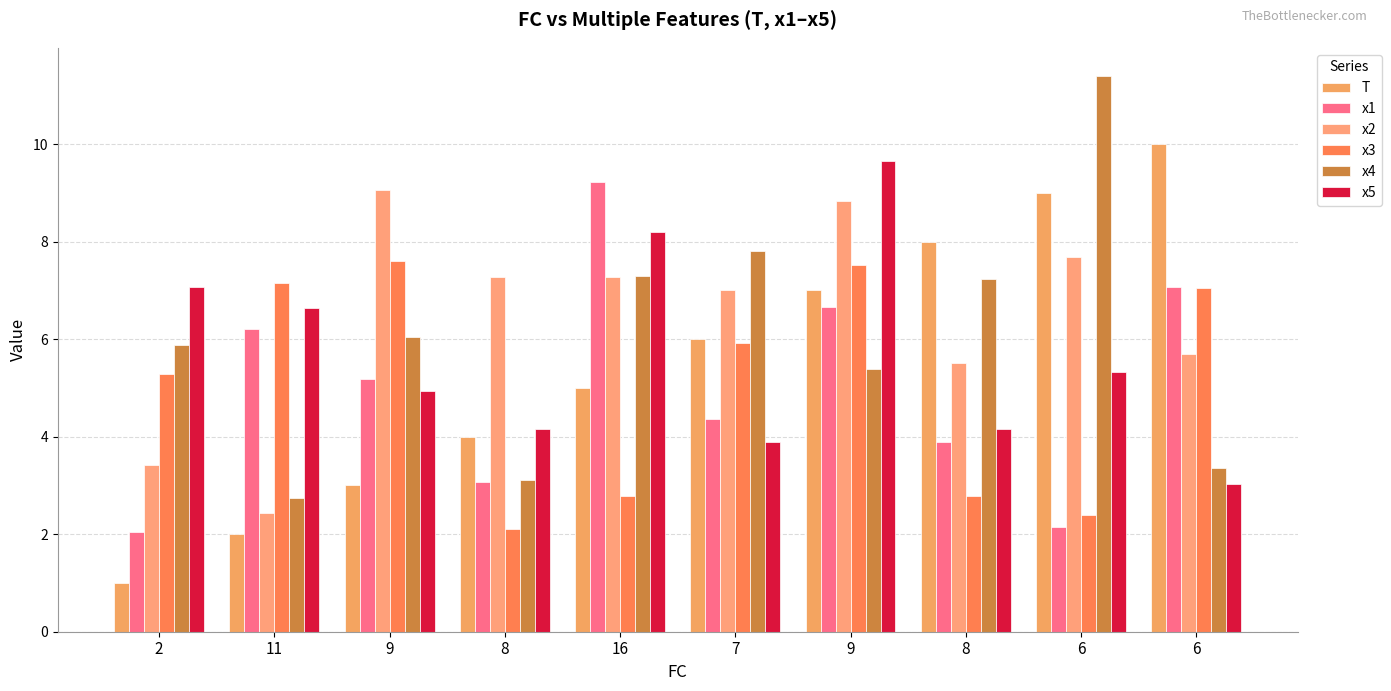

Reading right to left, list all the values displayed in this chart.

T: 10.0	9.0	8.0	7.0	6.0	5.0	4.0	3.0	2.0	1.0
x1: 7.1	2.1	3.9	6.7	4.4	9.2	3.1	5.2	6.2	2.0
x2: 5.7	7.7	5.5	8.8	7.0	7.3	7.3	9.1	2.4	3.4
x3: 7.0	2.4	2.8	7.5	5.9	2.8	2.1	7.6	7.1	5.3
x4: 3.4	11.4	7.2	5.4	7.8	7.3	3.1	6.0	2.7	5.9
x5: 3.0	5.3	4.2	9.7	3.9	8.2	4.2	4.9	6.6	7.1